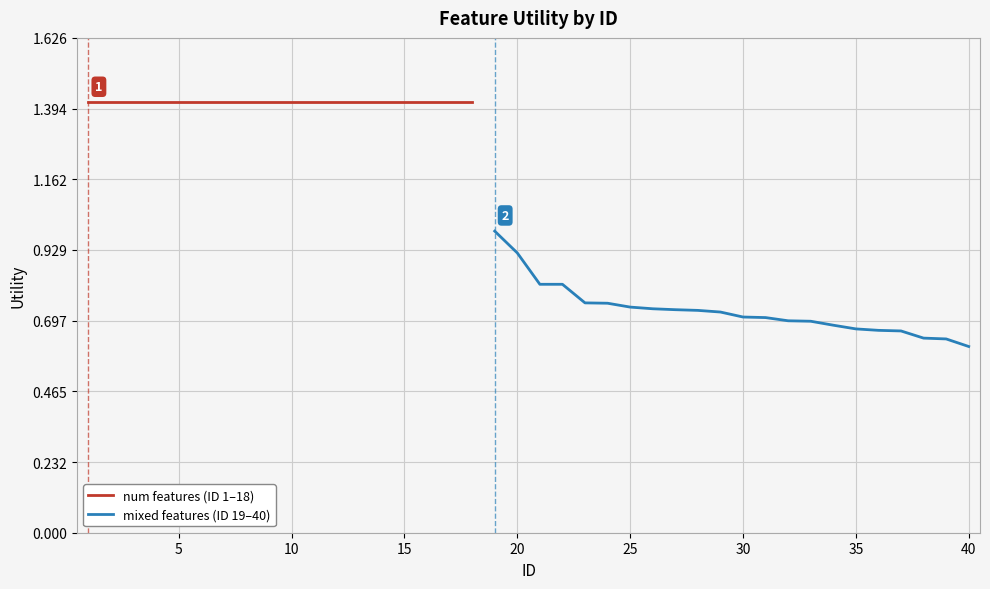

Which category has the lowest value across all series?

40